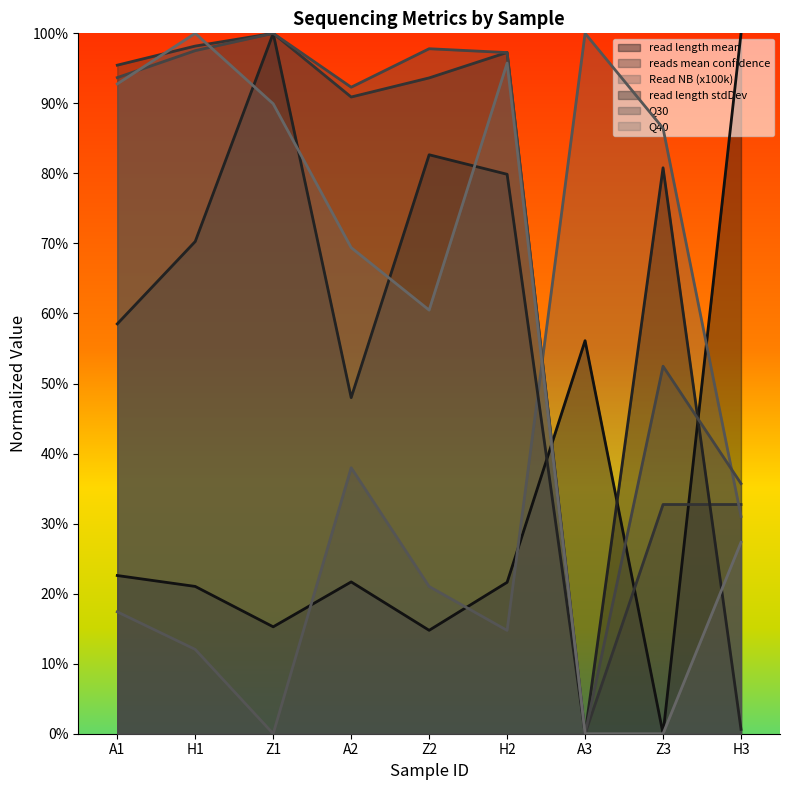

List the series in order of their peak value, highest first.

read length mean, reads mean confidence, Read NB (x100k), read length stdDev, Q30, Q40